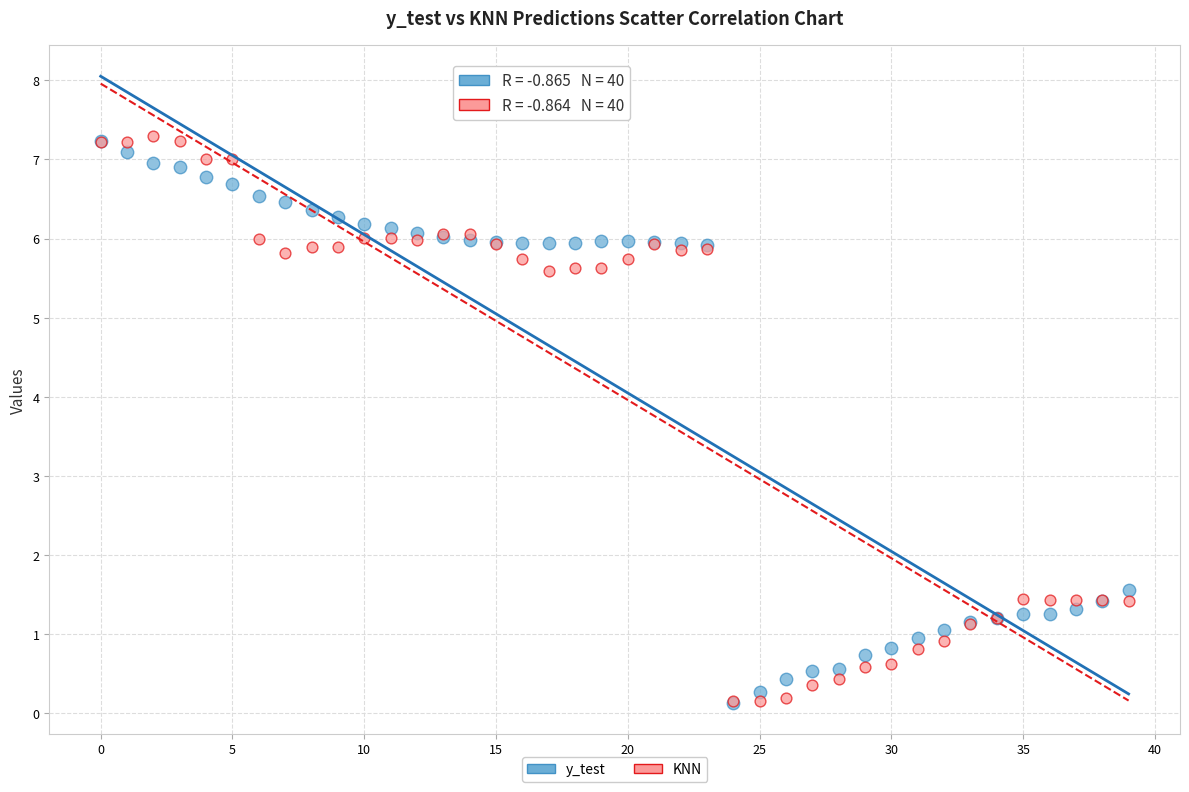

Across all series, what Y value is closest to 3?

1.6